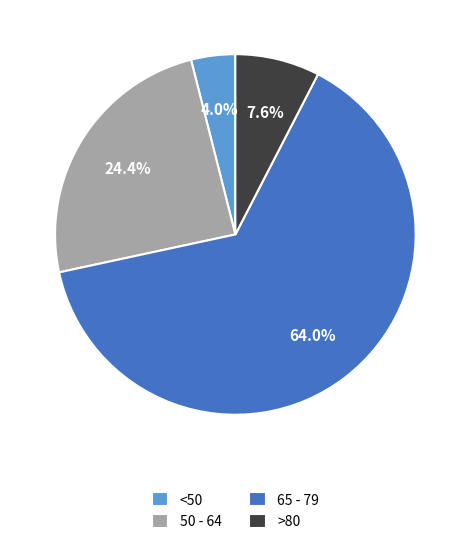

Approximately how many times larger is the value at >80 compared to 50 - 64?

0.3